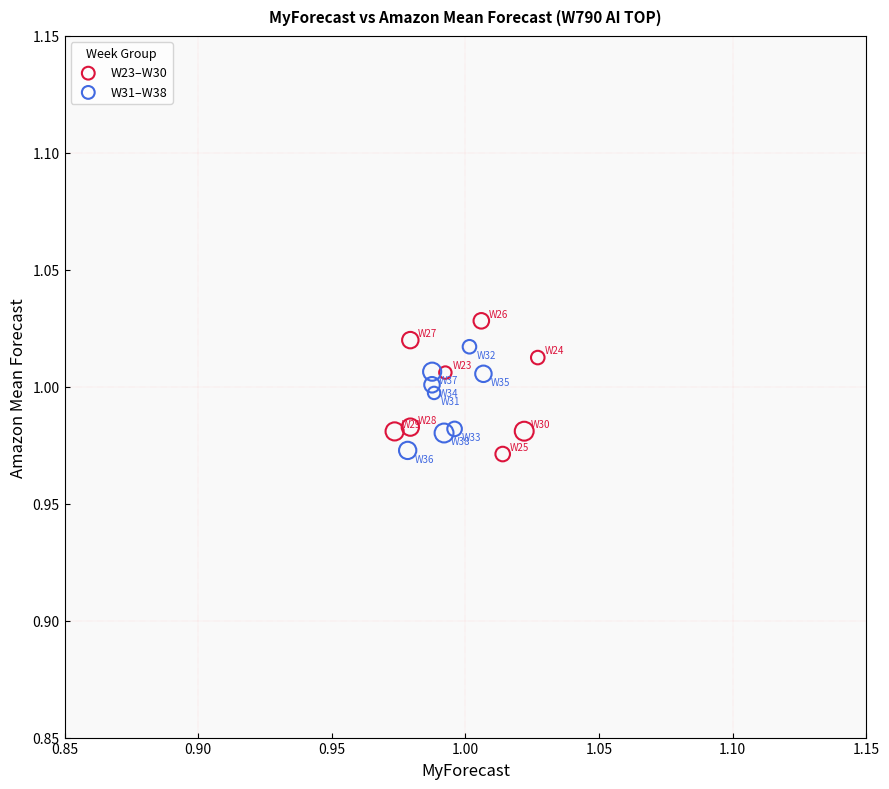

Which series has the widest spread of Y values?

W23–W30